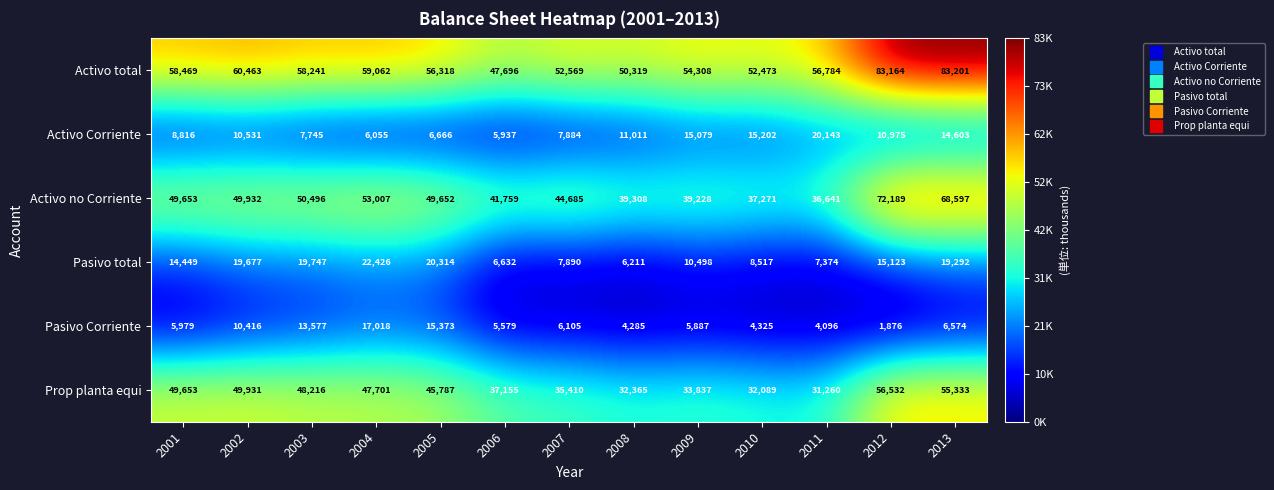

How many data points in Activo total are less than 56784?

6